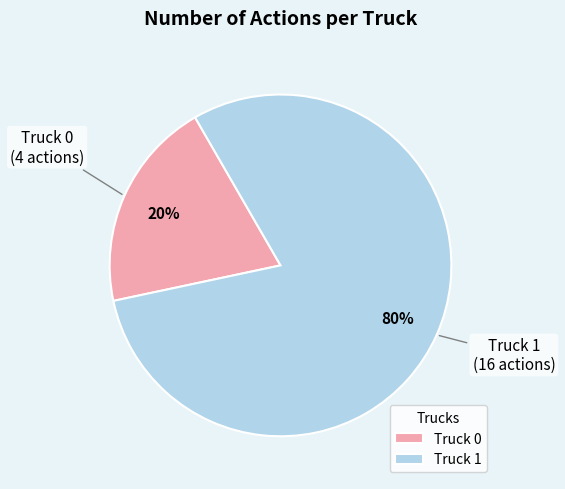

To the nearest percent, what is the difference between the Truck 0 and Truck 1 slice percentages?

60%